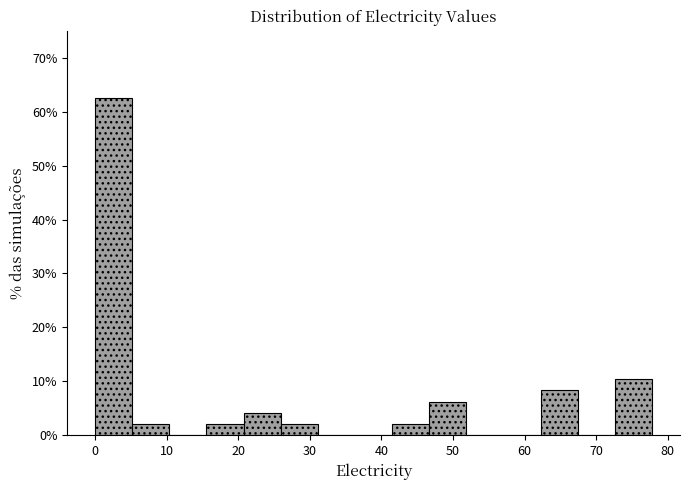

Reading left to right, transcribe this chart: for each bar, give the range it covers on the x-axis and its height. Neither the bar edges nor the heights are printed on the chart, so give them approximately, as read against the axes.

0 to 5: 63
5 to 10: 2
10 to 16: 0
16 to 21: 2
21 to 26: 4
26 to 31: 2
31 to 36: 0
36 to 41: 0
41 to 47: 2
47 to 52: 6
52 to 57: 0
57 to 62: 0
62 to 67: 8
67 to 73: 0
73 to 78: 10